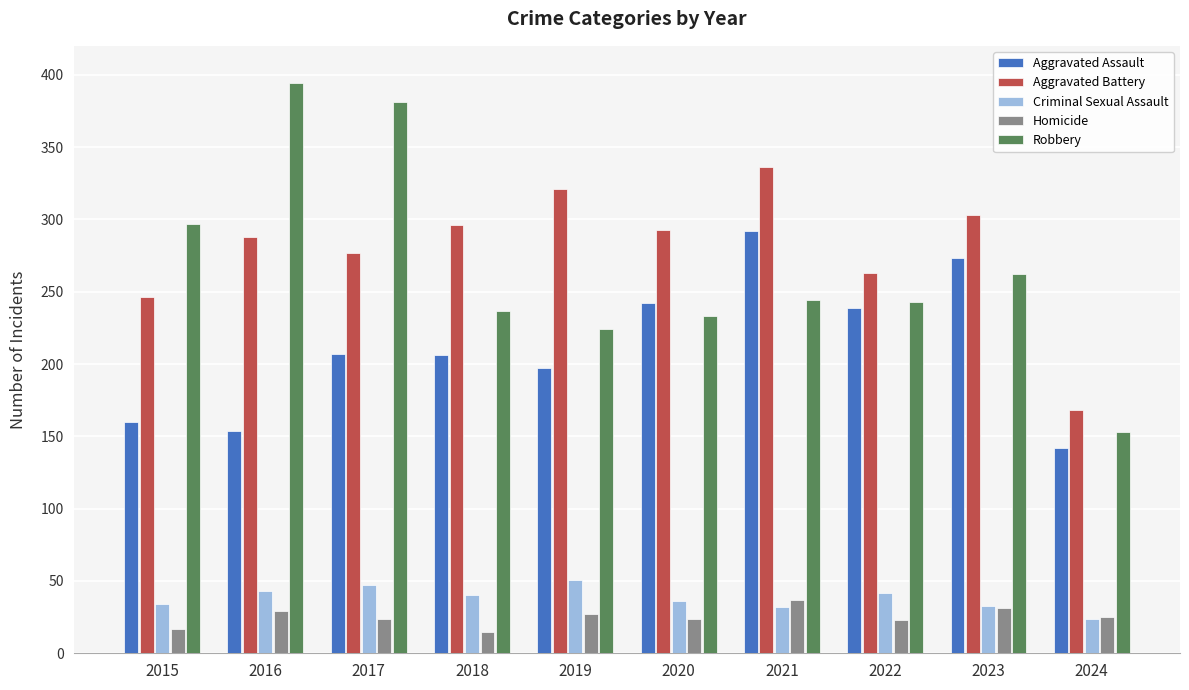

What are all the series names shown in the legend?

Aggravated Assault, Aggravated Battery, Criminal Sexual Assault, Homicide, Robbery